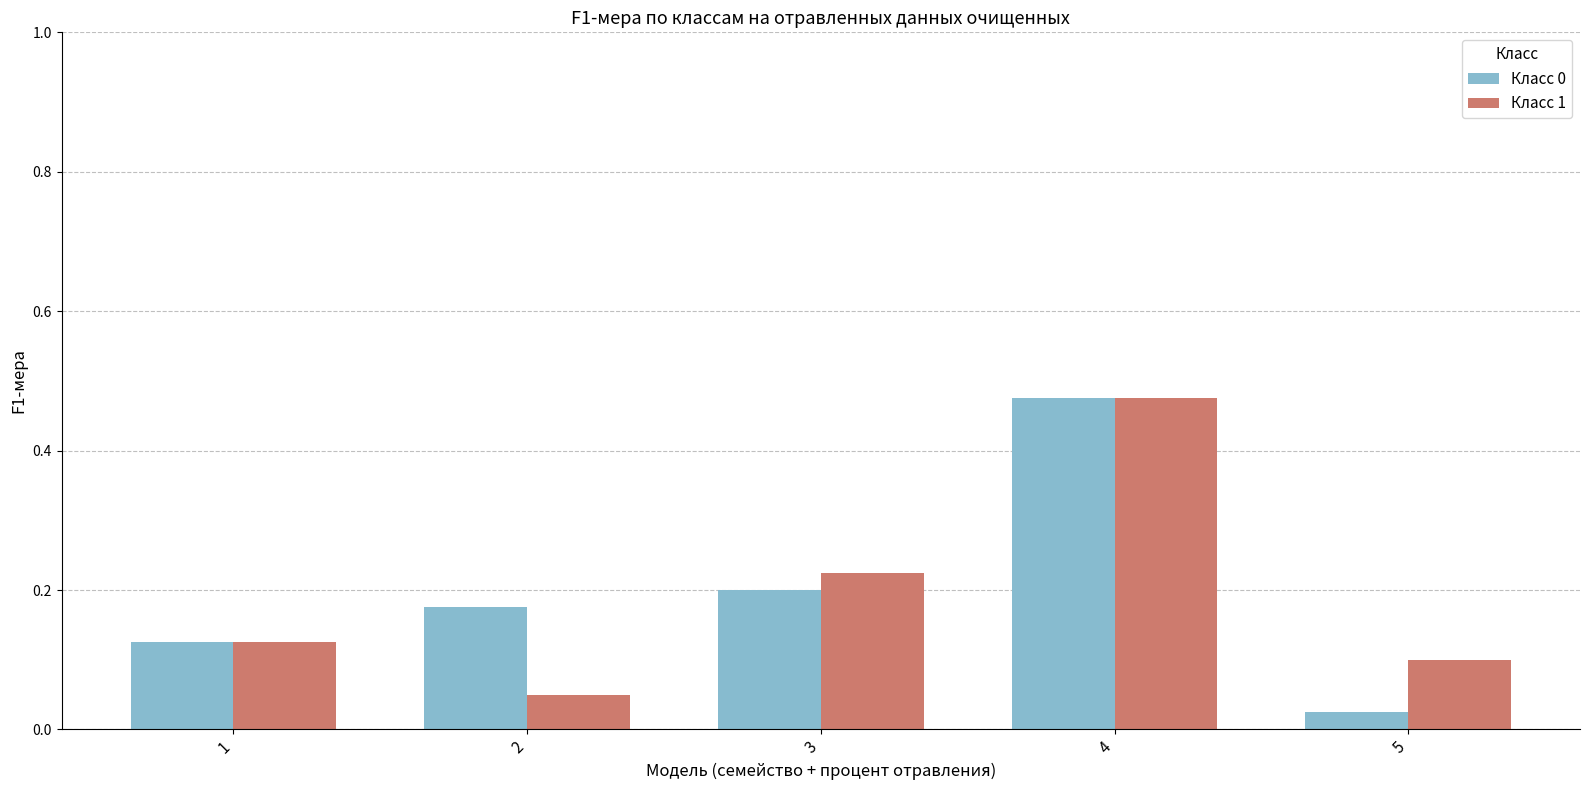

The Класс 1 series shows 0.1 at 5. True or false?

True